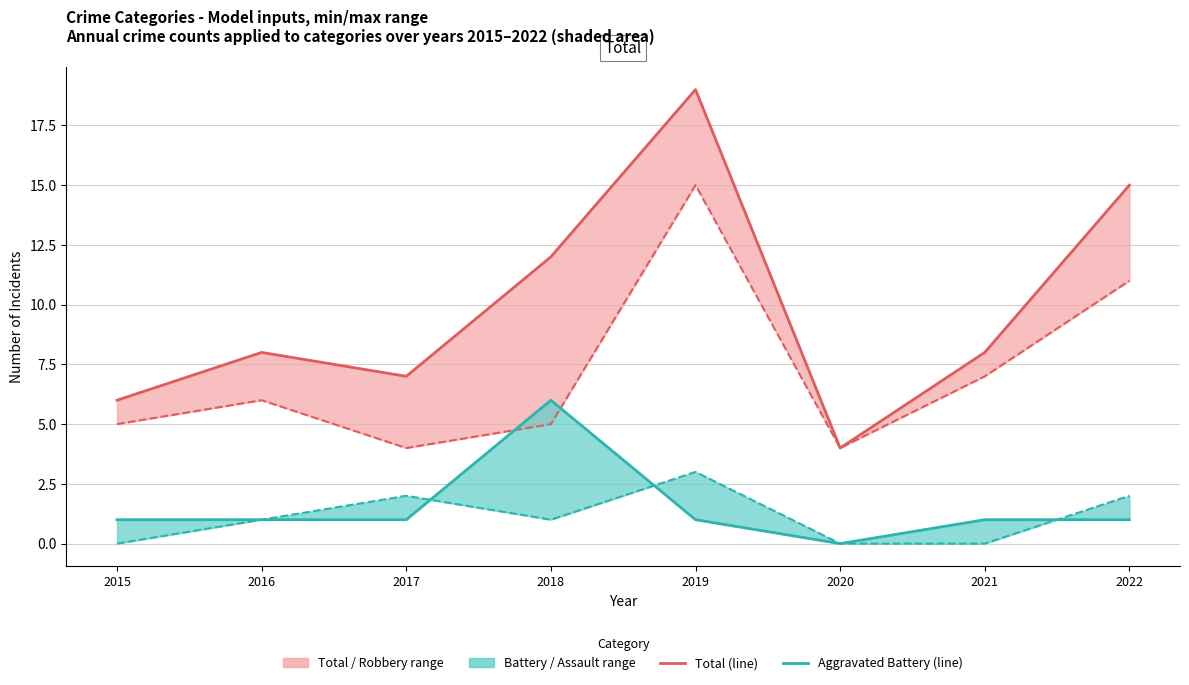

Is it true that Aggravated Assault equals 3 at 2019?

True